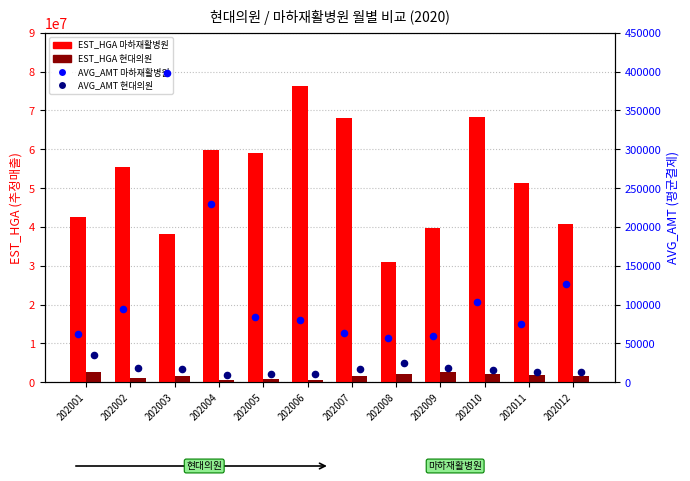

Which series contains the lowest Y value?

AVG_AMT 현대의원